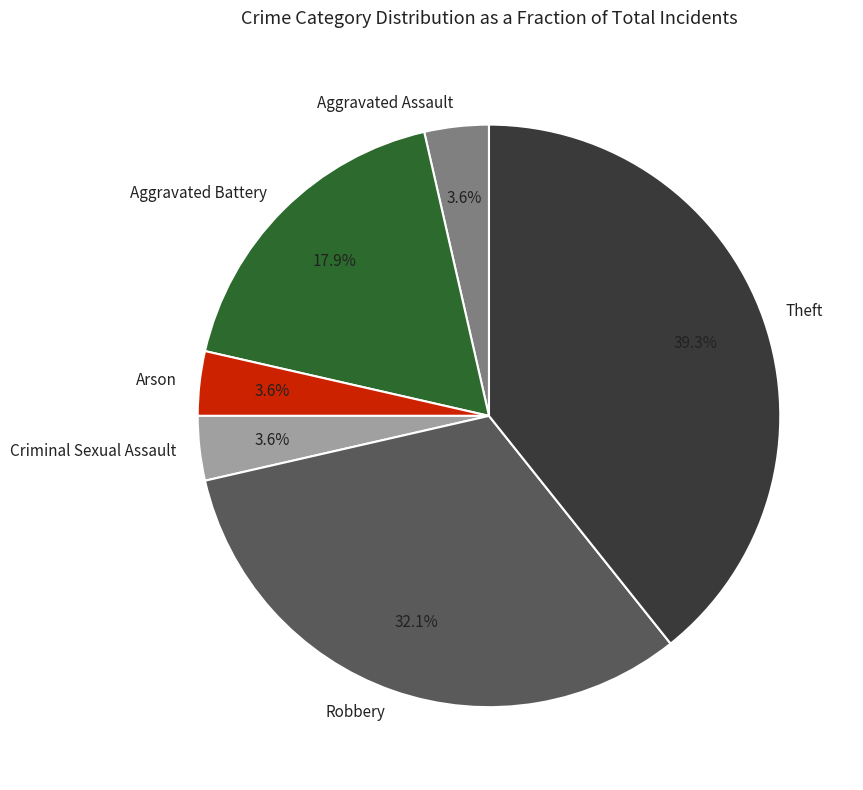

Is the sum of Theft and Arson greater than half?

No